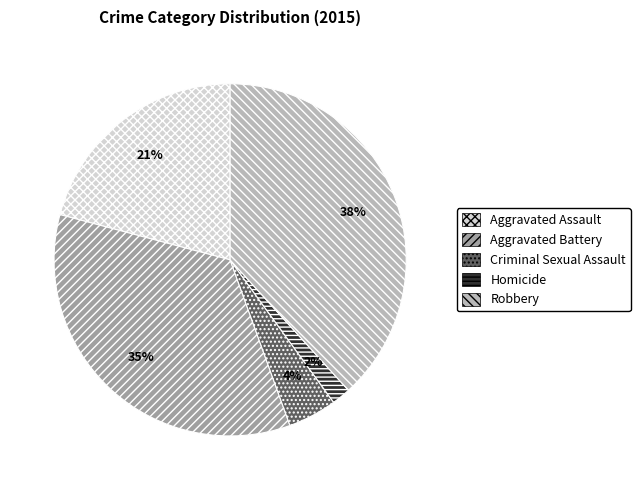

Is it true that Aggravated Assault is 12% of the pie?

False